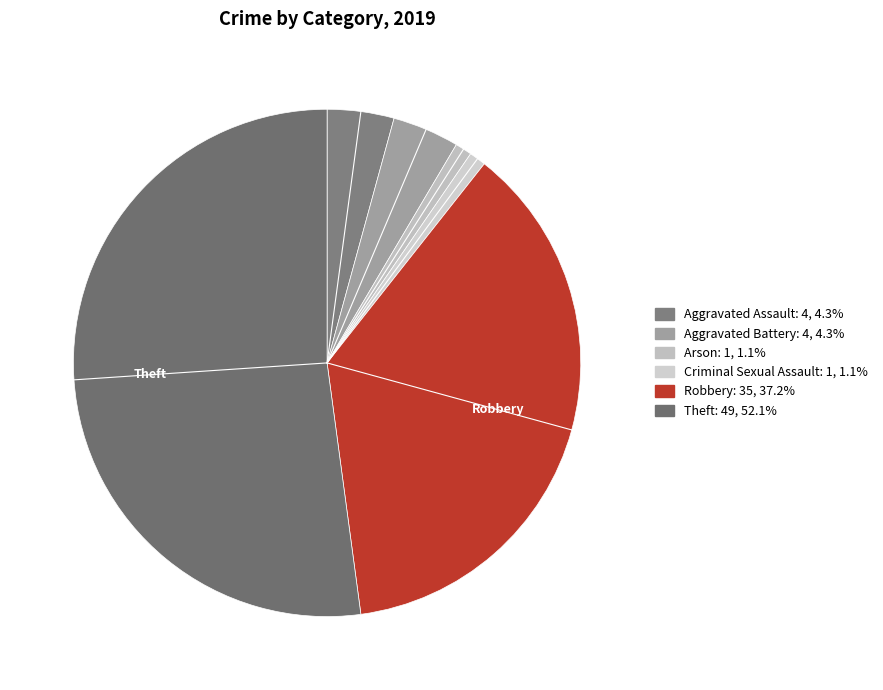

Which slice is the largest?

Theft